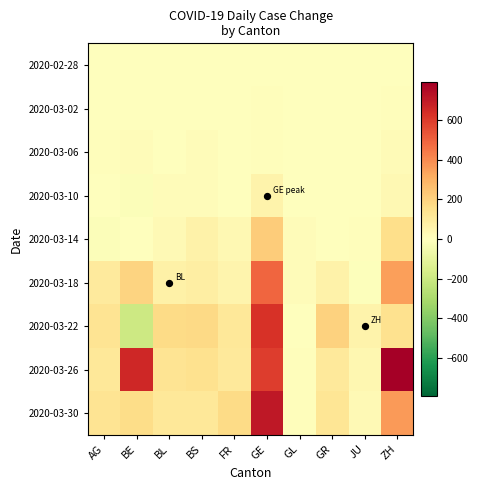

What is the spread (max minus min) of values at GR?

202